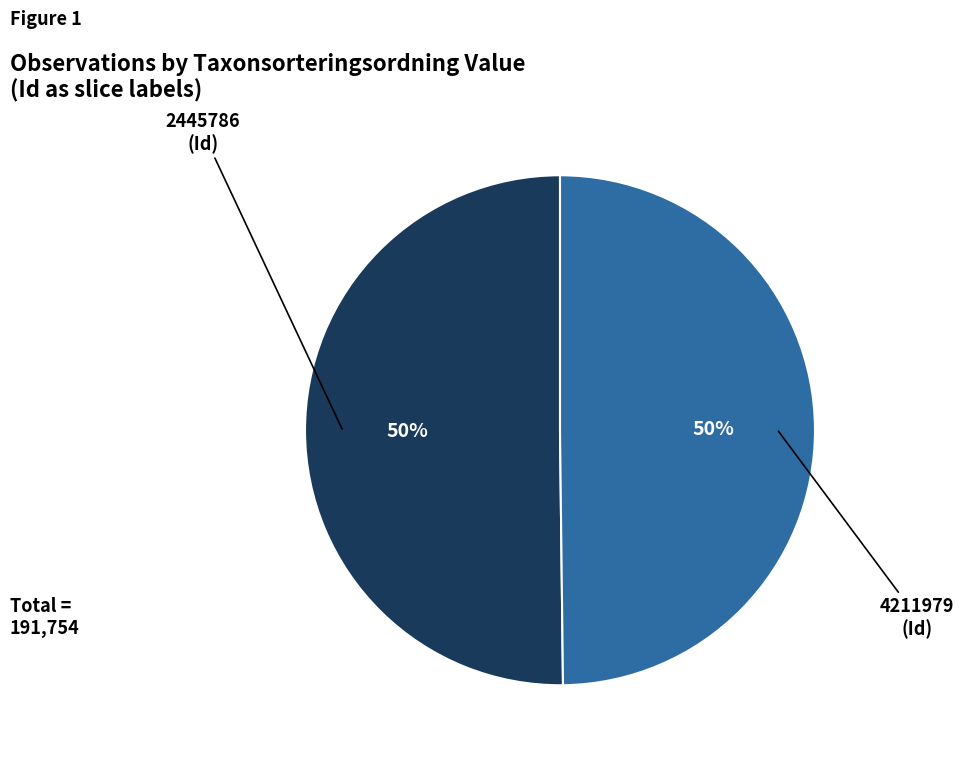

Count the number of slices in the pie.

2